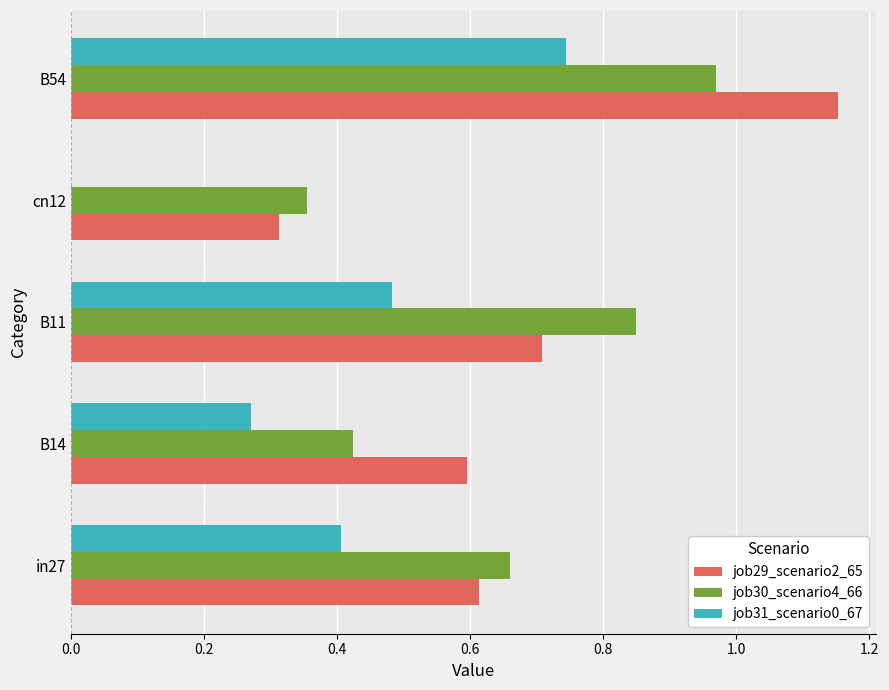

What is the sum of the job29_scenario2_65 values at B11 and B54?

1.9